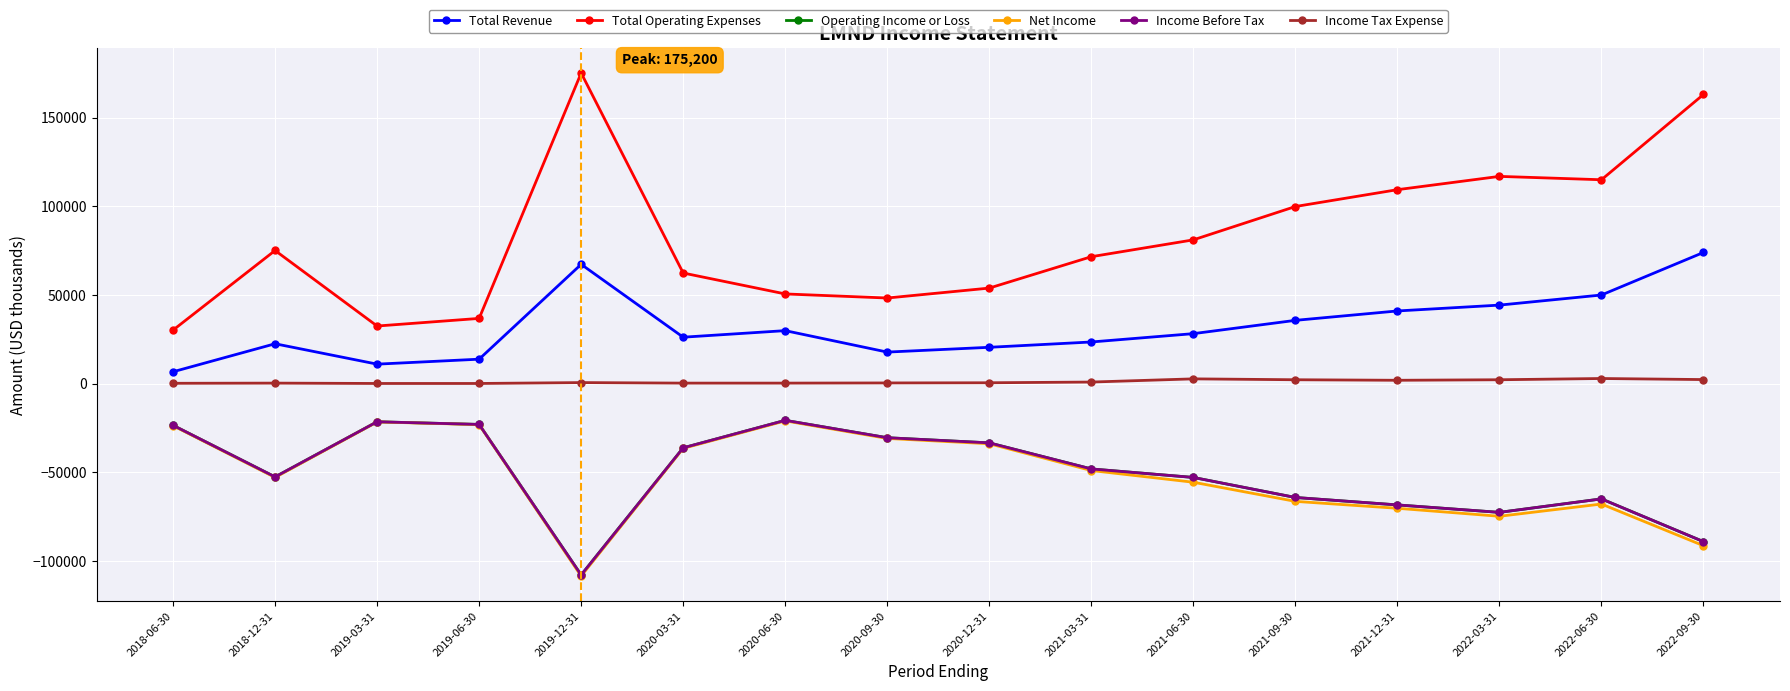

At which category is the sum across all series the highest?

2020-06-30